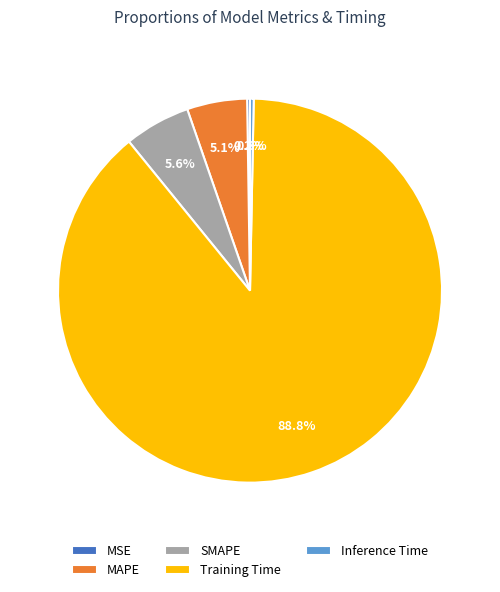

What is the majority slice?

Training Time